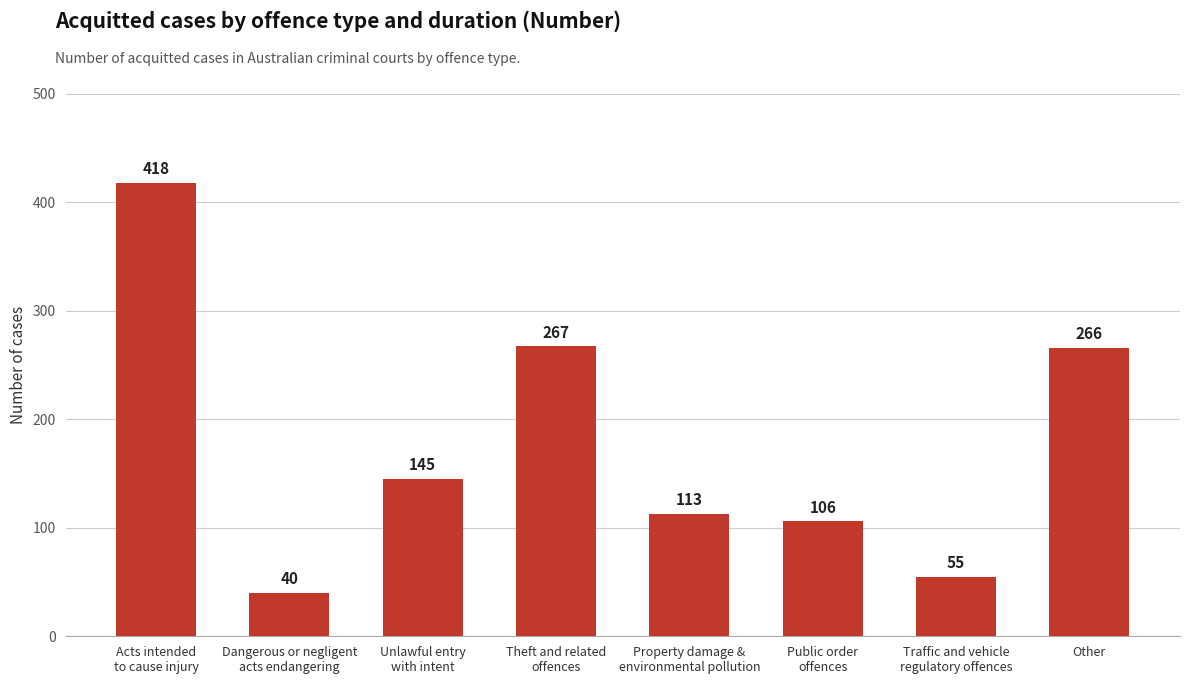

Rank the categories by value from lowest to highest.

Dangerous or negligent
acts endangering, Traffic and vehicle
regulatory offences, Public order
offences, Property damage &
environmental pollution, Unlawful entry
with intent, Other, Theft and related
offences, Acts intended
to cause injury